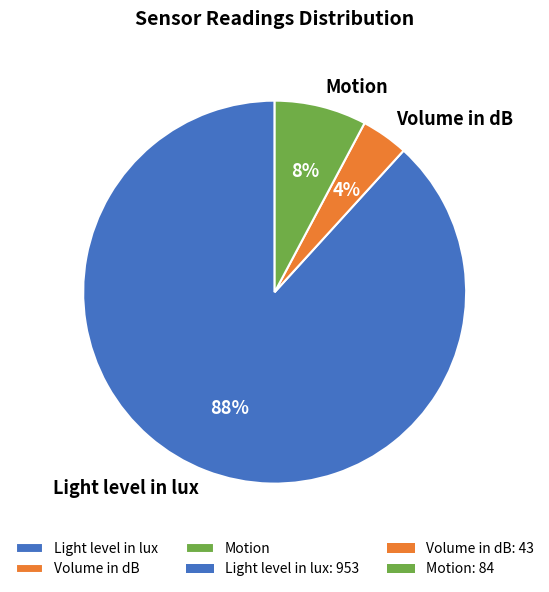

Does any single category account for the majority?

Yes